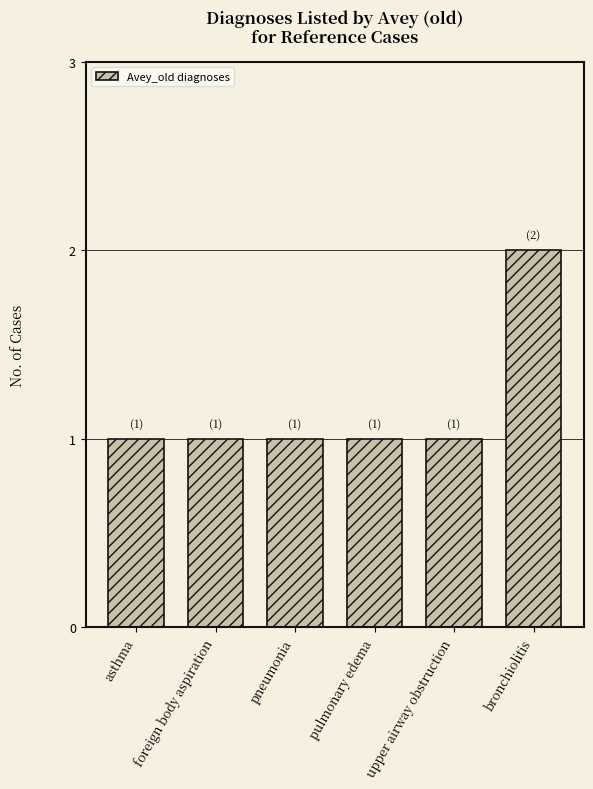

What is the ratio of the value at pneumonia to the value at pulmonary edema?

1.0